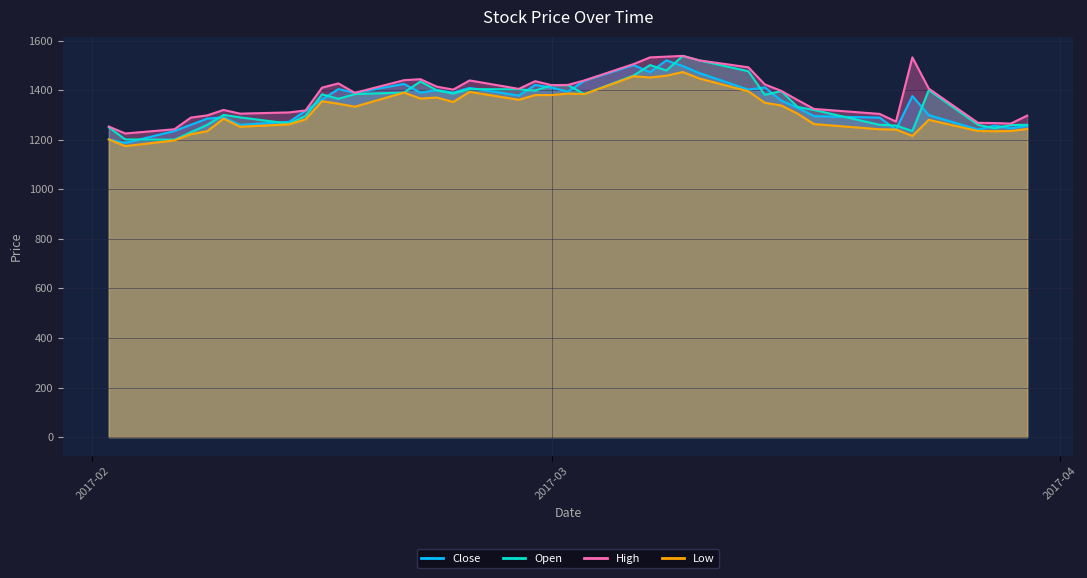

Which series has the largest range (max minus min)?

Open